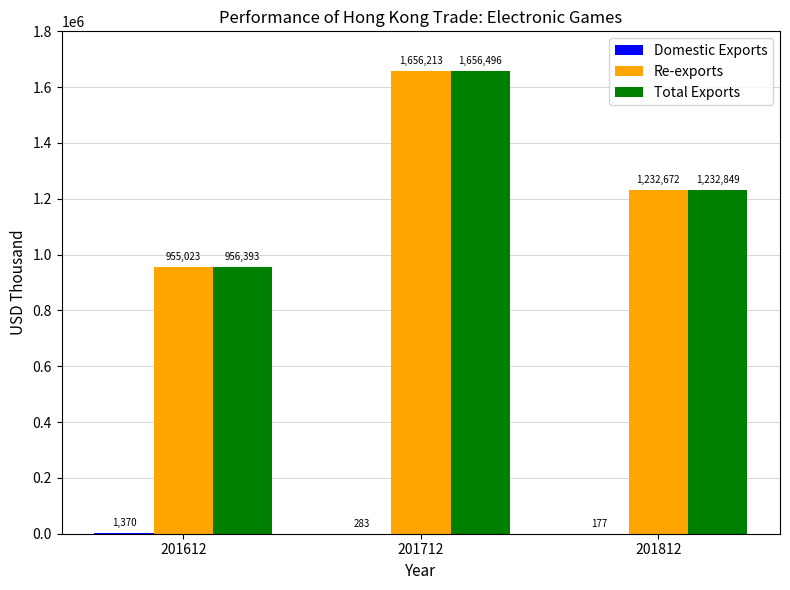

Which category has the highest value across all series?

201712